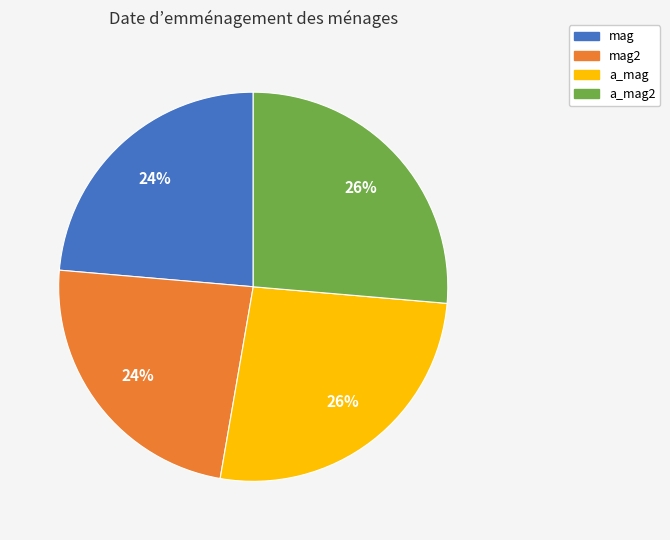

To the nearest percent, what is the average slice percentage?

25%